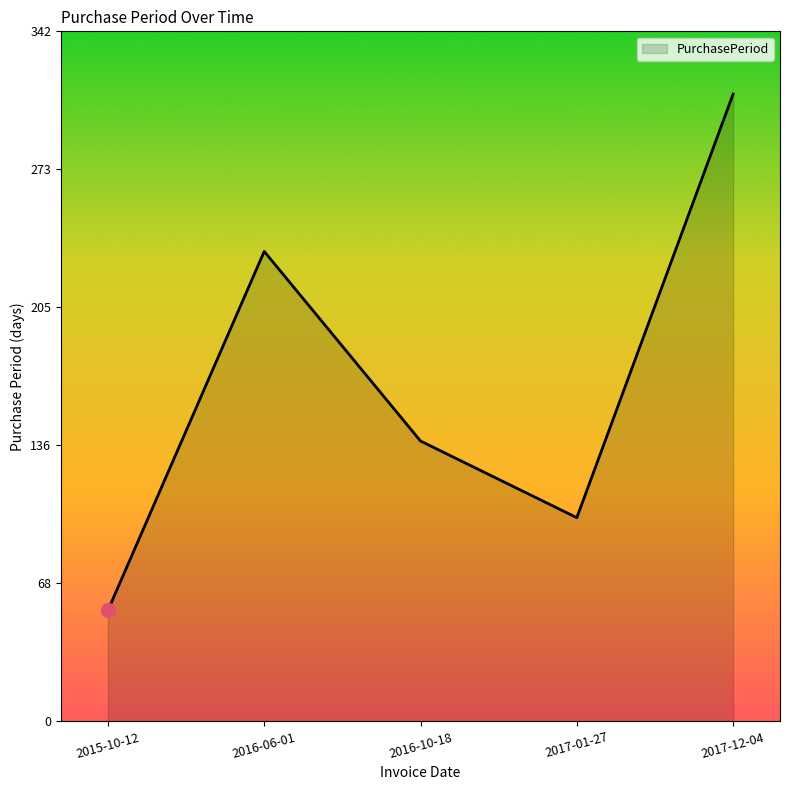

List the labels in order of value, smallest first.

2015-10-12, 2017-01-27, 2016-10-18, 2016-06-01, 2017-12-04